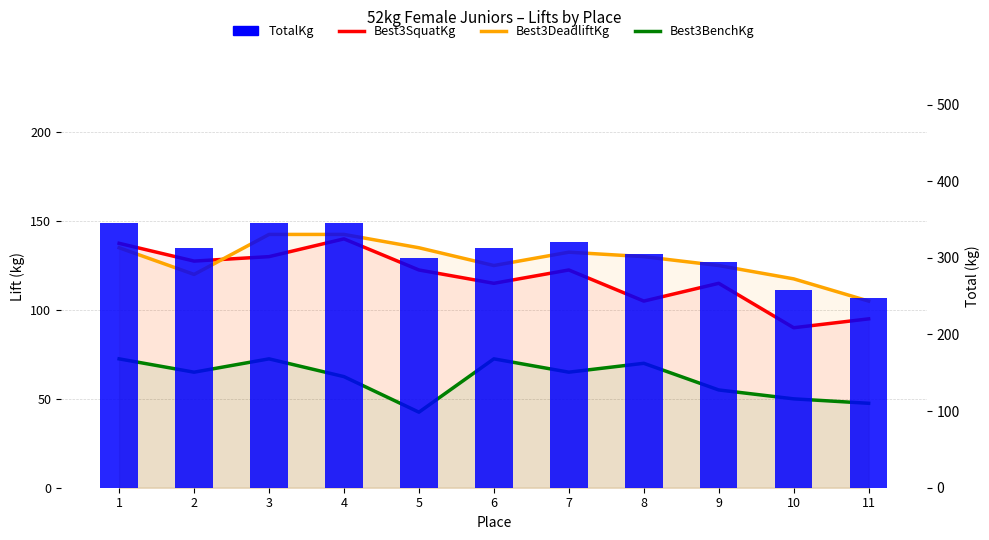

Reading right to left, what are all the values shown in this chart?

Best3SquatKg: 95.0	90.0	115.0	105.0	122.5	115.0	122.5	140.0	130.0	127.5	137.5
Best3DeadliftKg: 105.0	117.5	125.0	130.0	132.5	125.0	135.0	142.5	142.5	120.0	135.0
Best3BenchKg: 47.5	50.0	55.0	70.0	65.0	72.5	42.5	62.5	72.5	65.0	72.5
TotalKg: 247.5	257.5	295.0	305.0	320.0	312.5	300.0	345.0	345.0	312.5	345.0